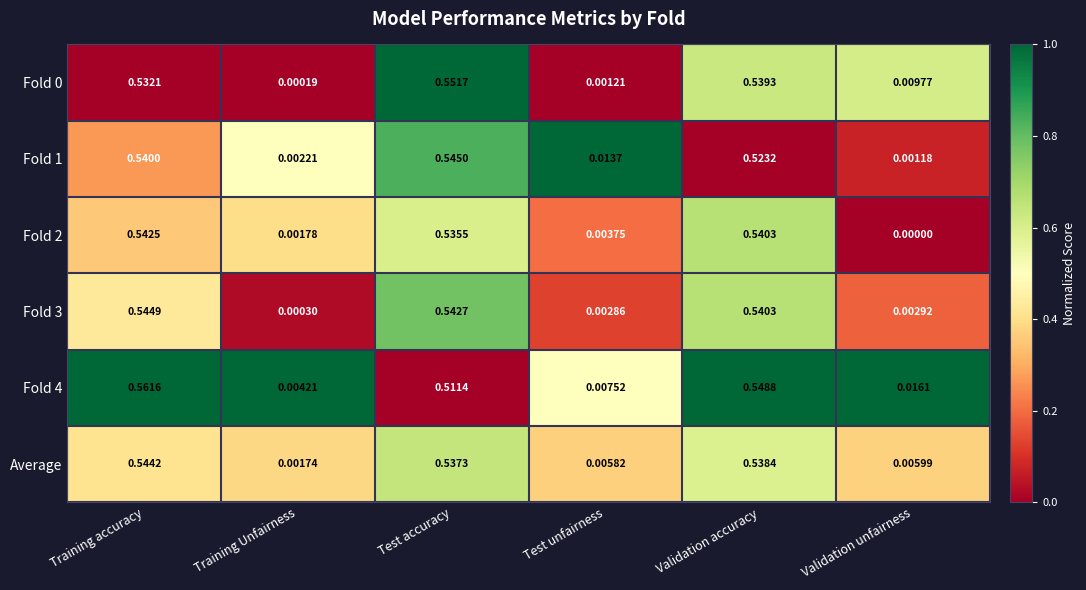

Rank the categories by Fold 1 value from lowest to highest.

Validation unfairness, Training Unfairness, Test unfairness, Validation accuracy, Training accuracy, Test accuracy